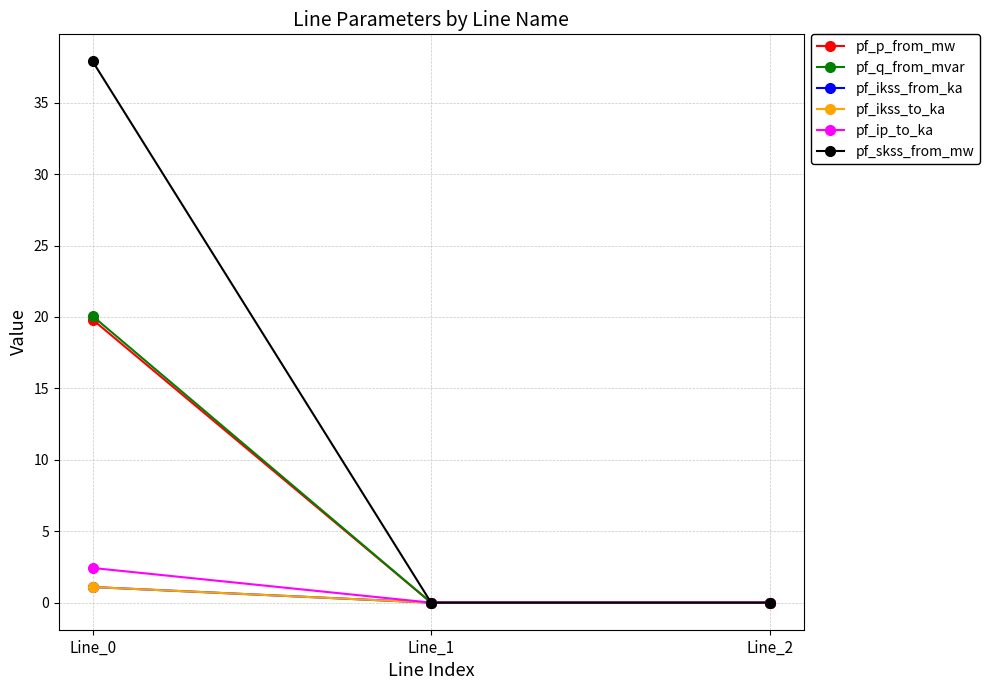

How many lines are shown in the chart?

6